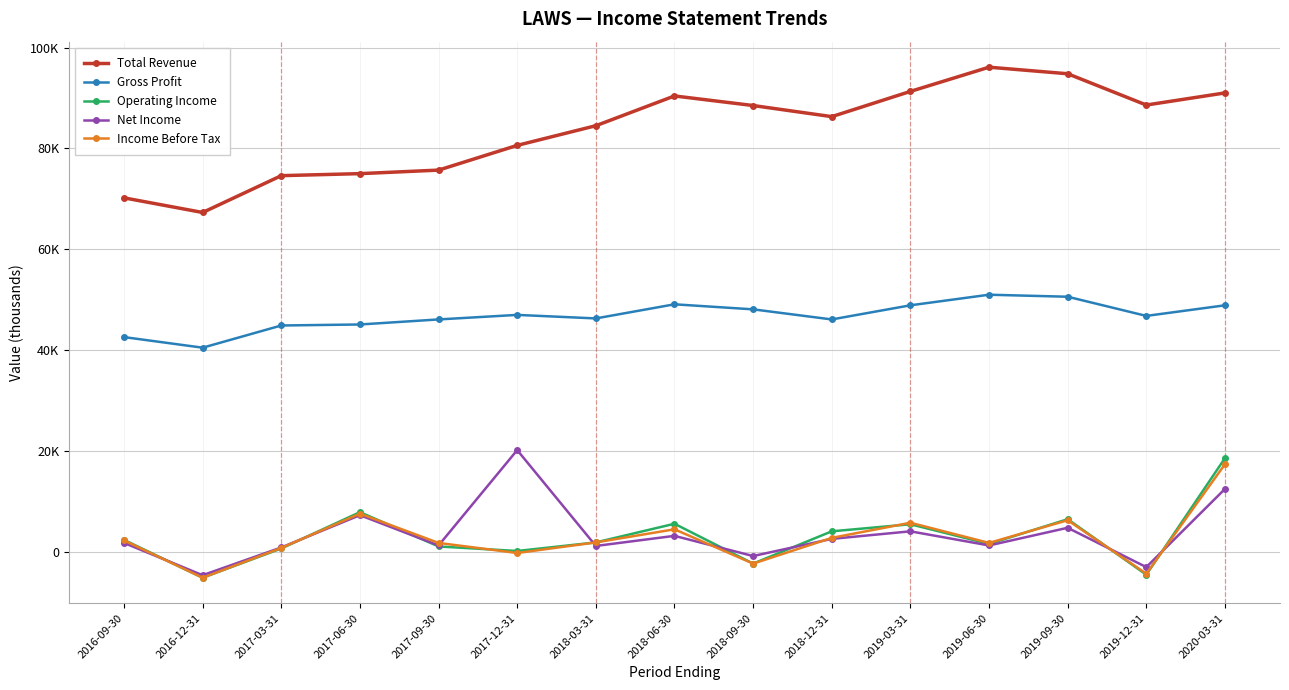

What is the lowest value of the Gross Profit series?

40500